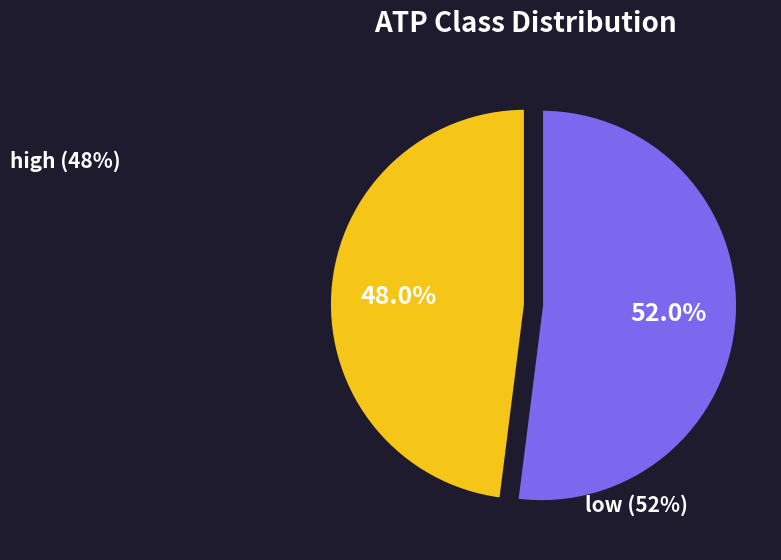

What is the largest slice in the pie chart?

low